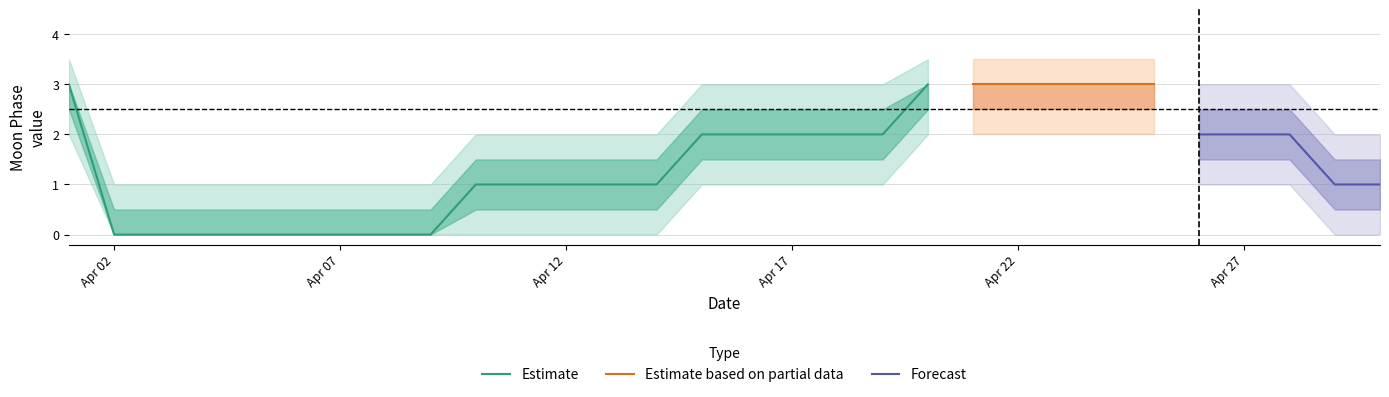

What is the value of the 21st point from the left?

3